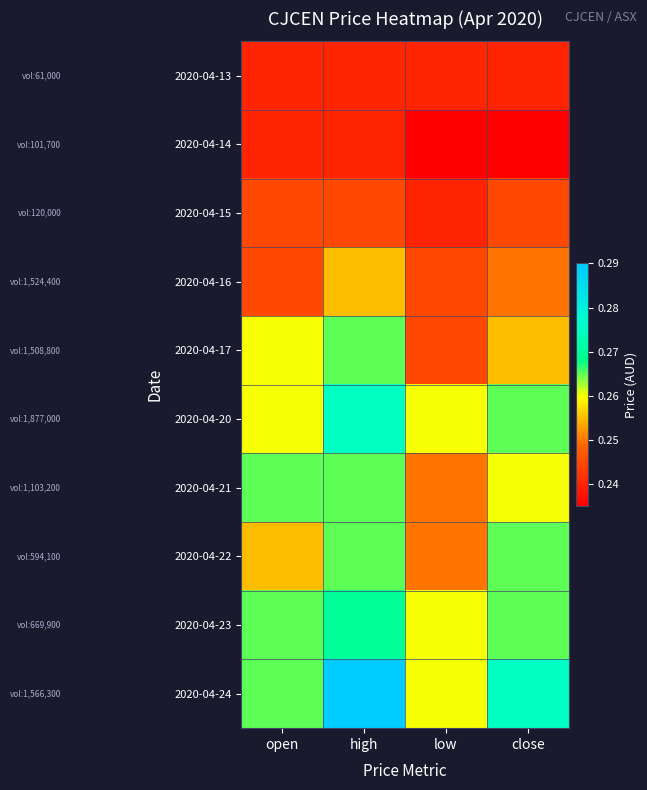

Which has a higher value, close or high?

close